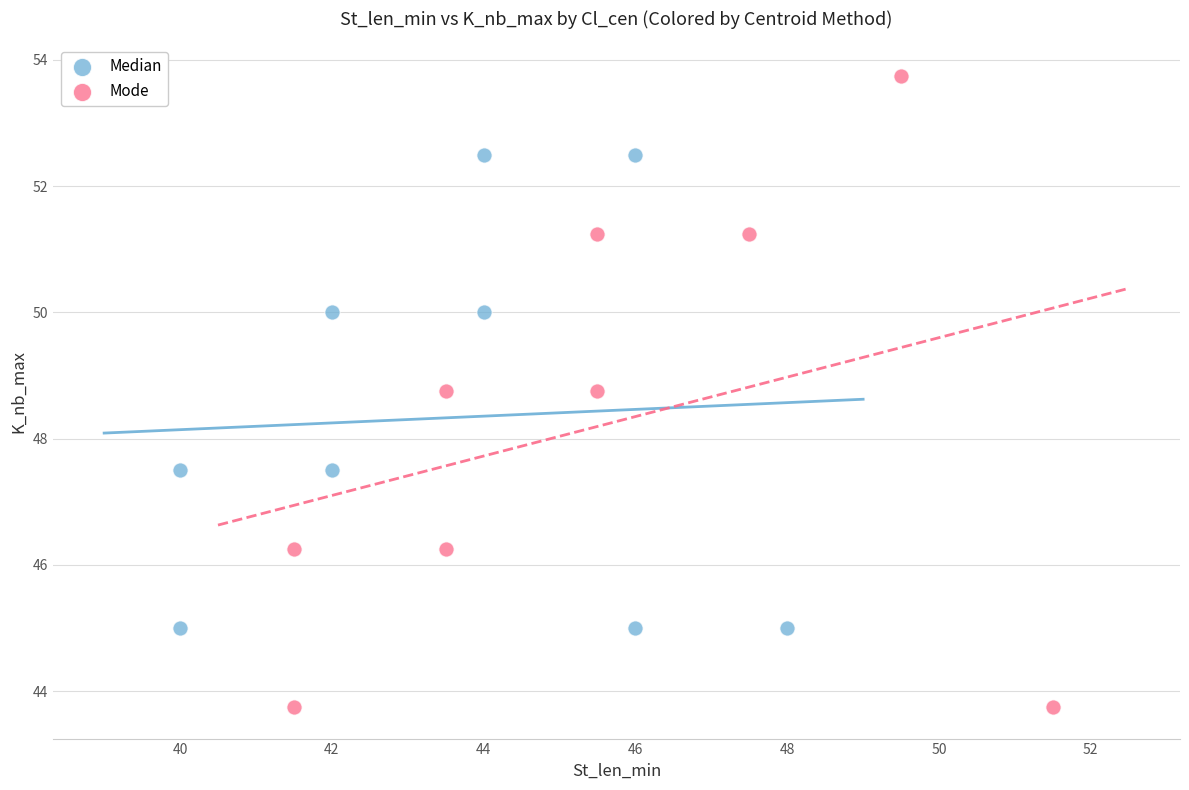

Which series contains the lowest Y value?

Mode